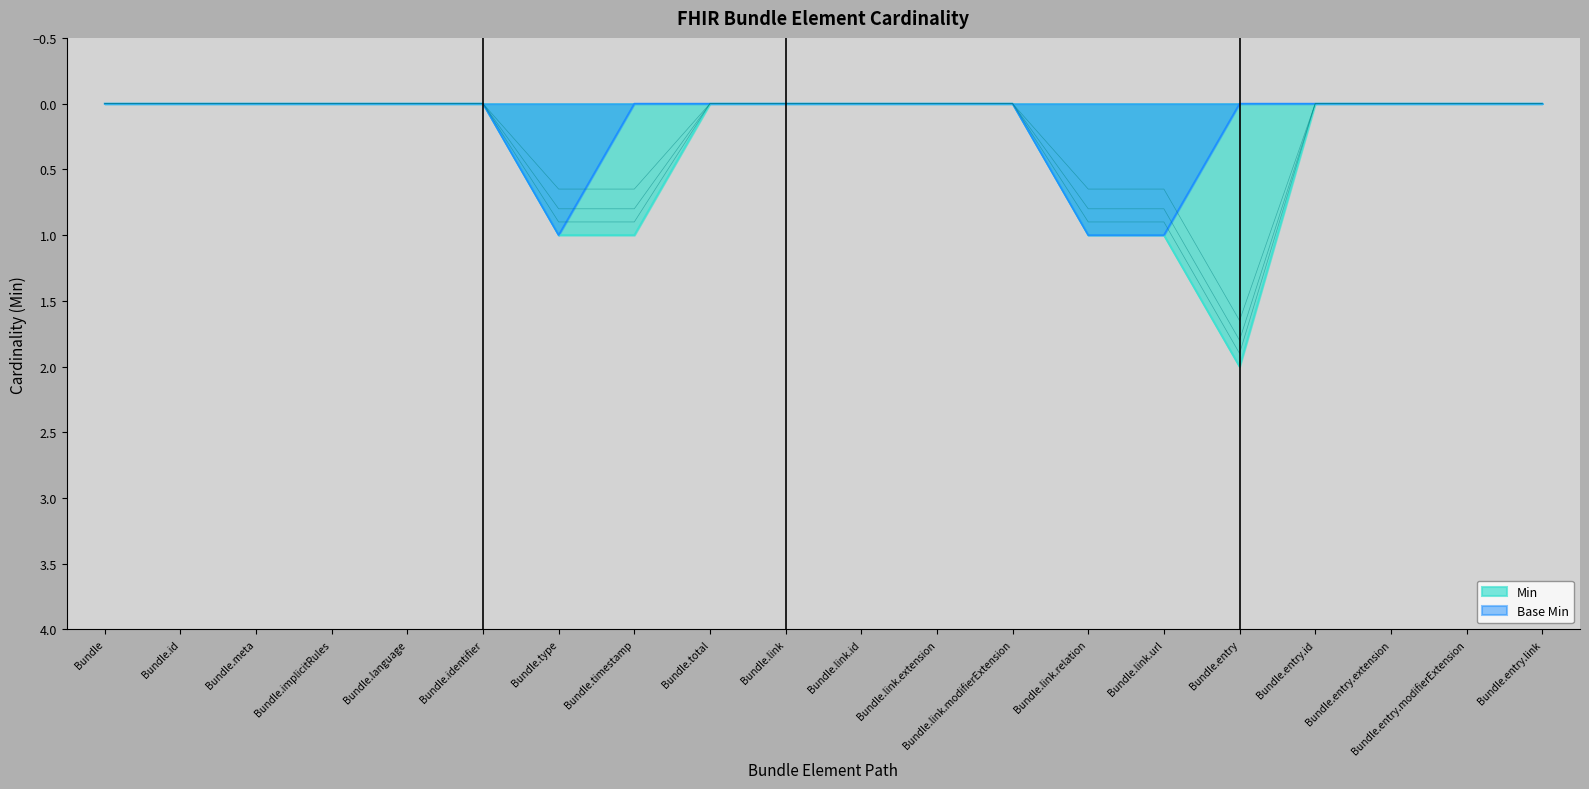

Reading right to left, list all the values displayed in this chart.

Min: Bundle.entry.link=0	Bundle.entry.modifierExtension=0	Bundle.entry.extension=0	Bundle.entry.id=0	Bundle.entry=2	Bundle.link.url=1	Bundle.link.relation=1	Bundle.link.modifierExtension=0	Bundle.link.extension=0	Bundle.link.id=0	Bundle.link=0	Bundle.total=0	Bundle.timestamp=1	Bundle.type=1	Bundle.identifier=0	Bundle.language=0	Bundle.implicitRules=0	Bundle.meta=0	Bundle.id=0	Bundle=0
Base Min: Bundle.entry.link=0	Bundle.entry.modifierExtension=0	Bundle.entry.extension=0	Bundle.entry.id=0	Bundle.entry=0	Bundle.link.url=1	Bundle.link.relation=1	Bundle.link.modifierExtension=0	Bundle.link.extension=0	Bundle.link.id=0	Bundle.link=0	Bundle.total=0	Bundle.timestamp=0	Bundle.type=1	Bundle.identifier=0	Bundle.language=0	Bundle.implicitRules=0	Bundle.meta=0	Bundle.id=0	Bundle=0